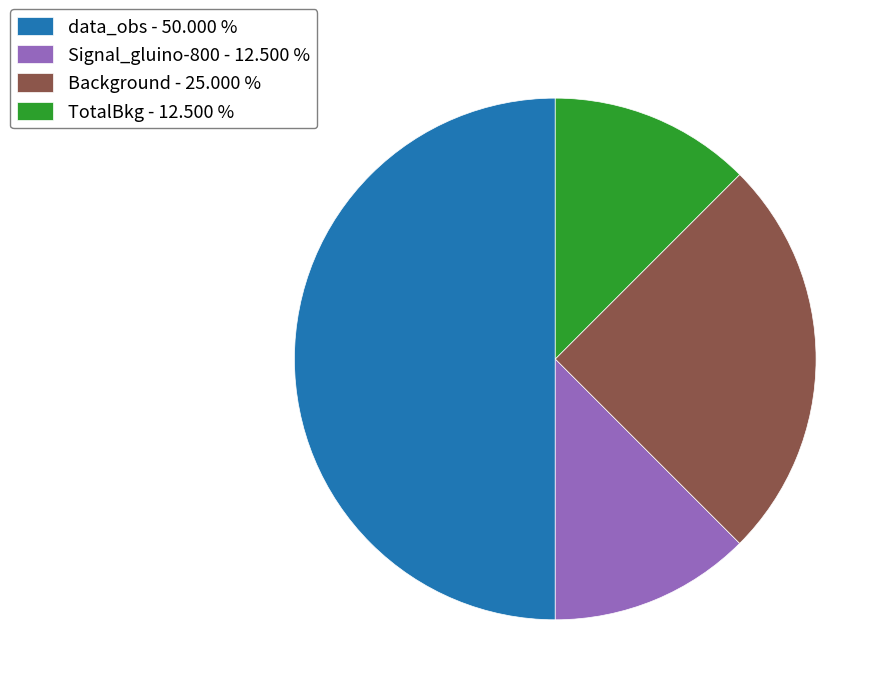

Does TotalBkg - 12.500 % account for over 50% of the chart?

No